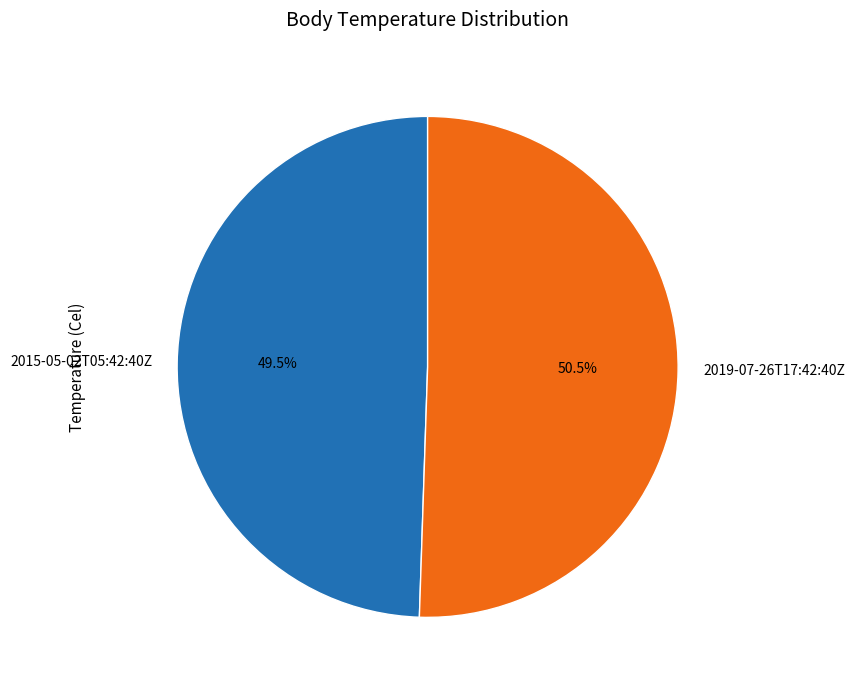

The 2015-05-02T05:42:40Z slice represents 57% of the pie. True or false?

False